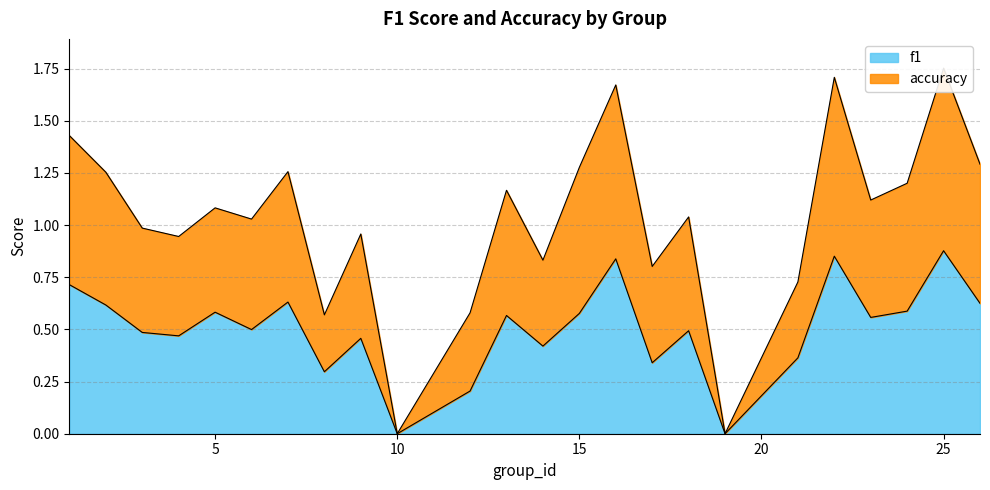

At which label does accuracy first exceed 1?

1